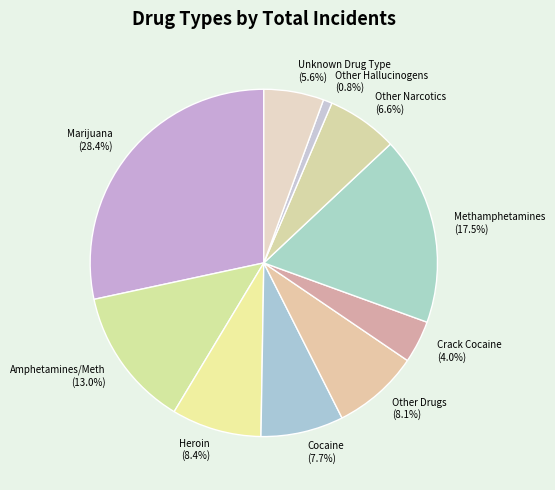

Does Marijuana (28.4%) account for over 50% of the chart?

No